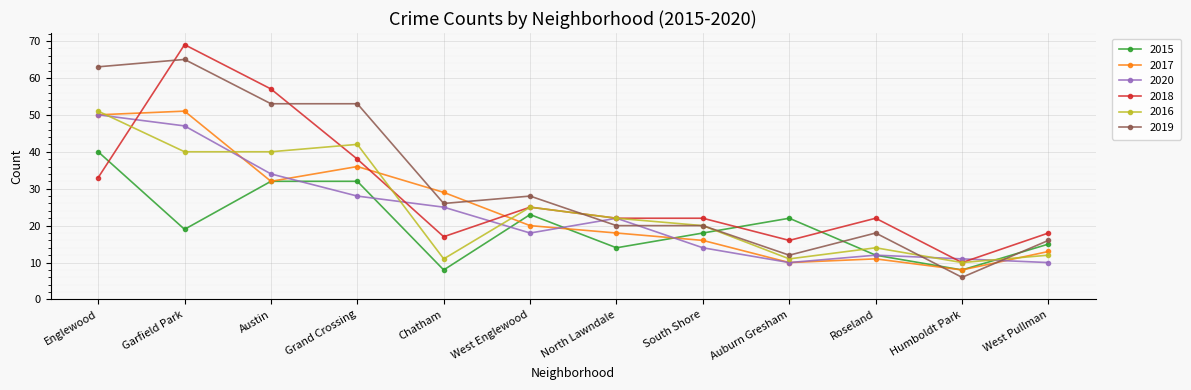

What is the spread (max minus min) of values at West Englewood?

10